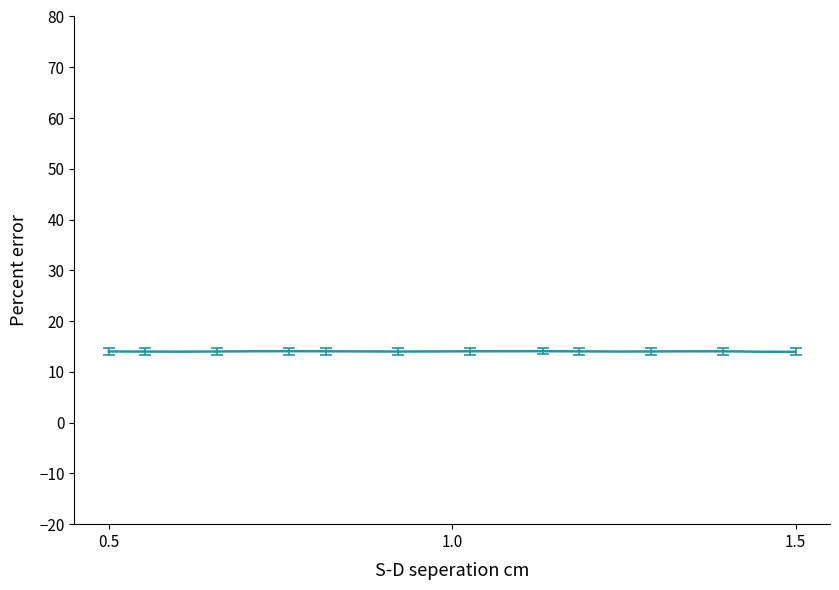

What is the maximum value shown in the chart?

14.1